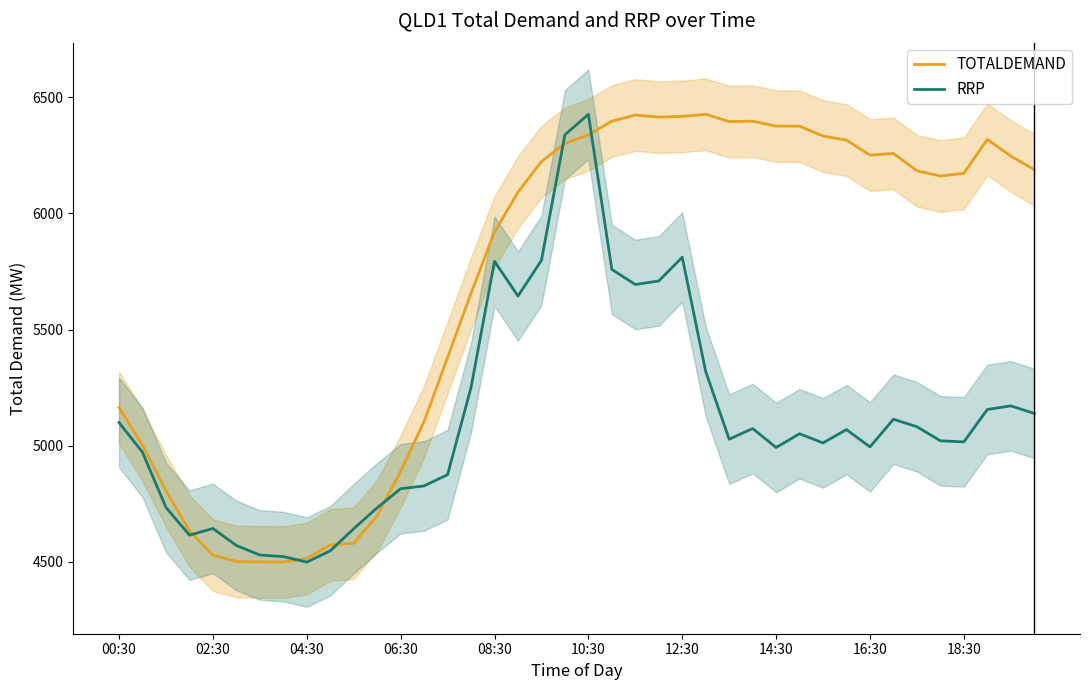

What is the highest value of the TOTALDEMAND series?

6426.7